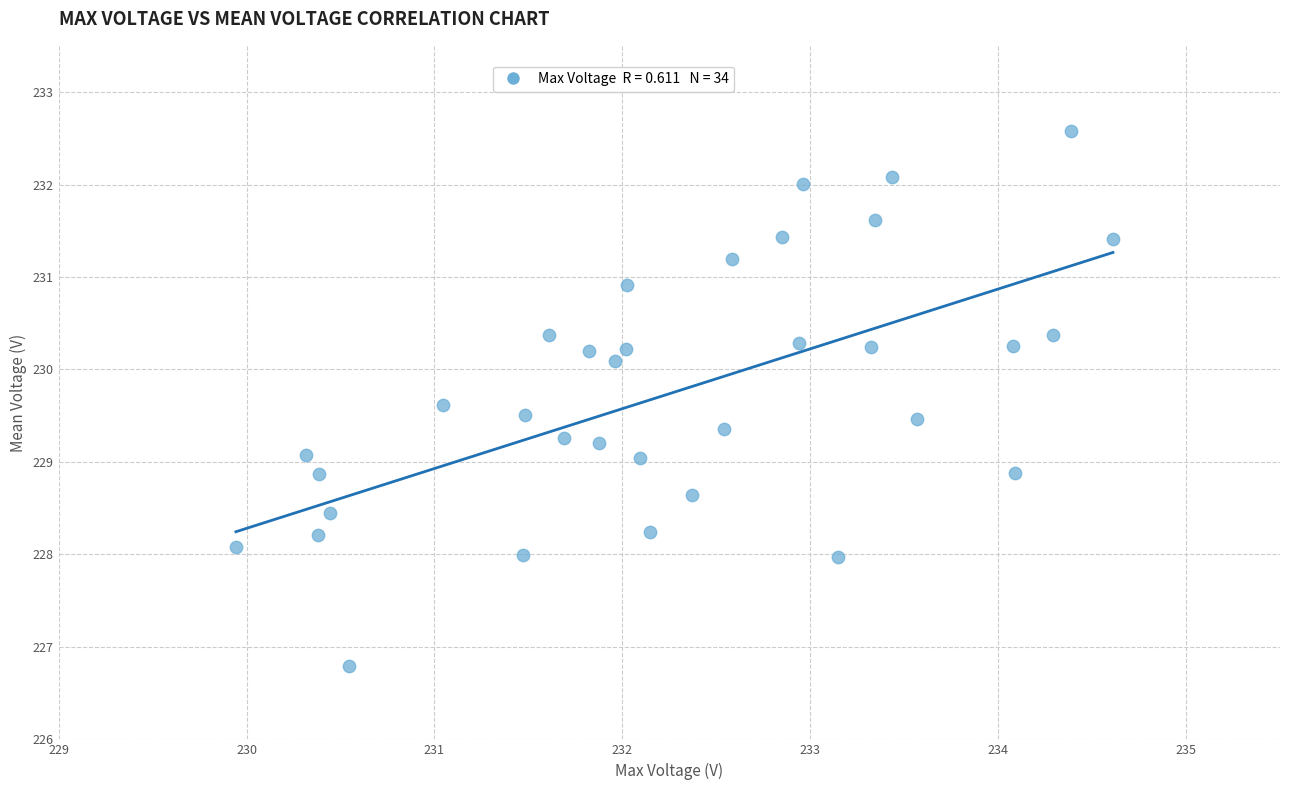

What is the range of X values (max minus min)?

4.7